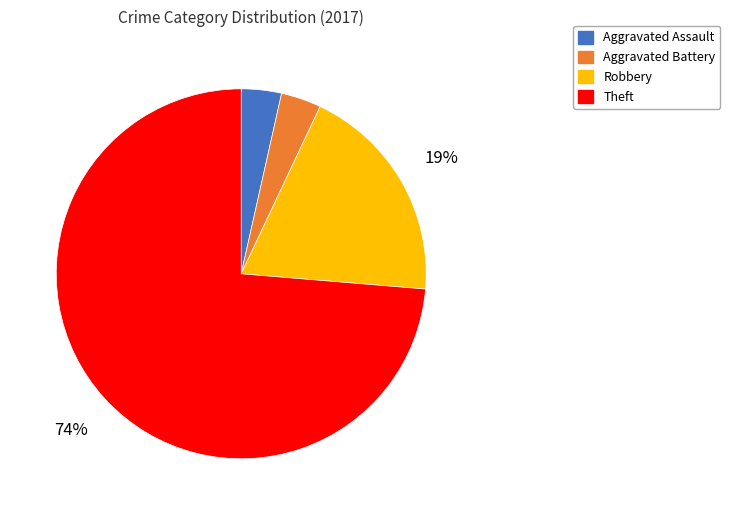

Do Theft and Robbery together represent more than half of the pie?

Yes